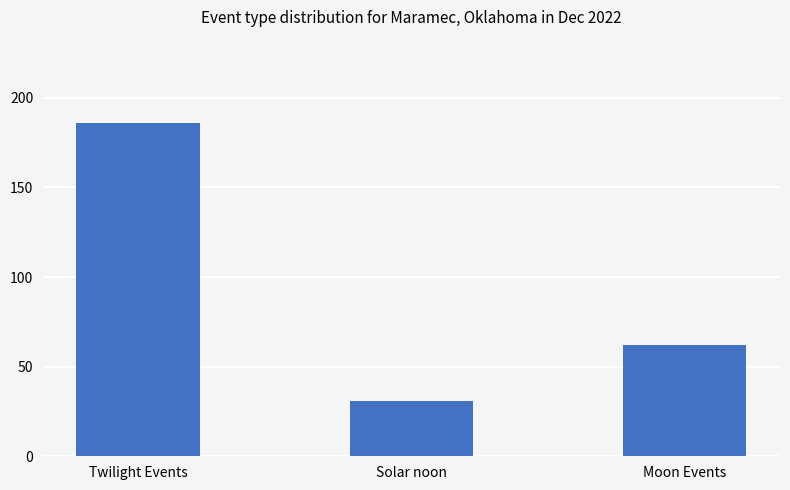

Where does the data first go above 62?

Twilight Events